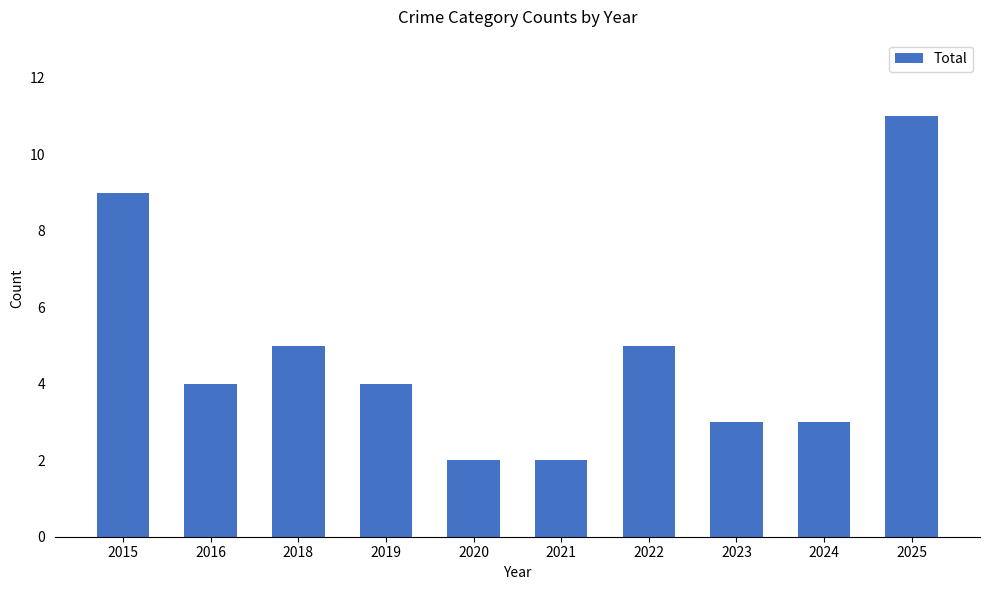

What is the greatest value displayed?

11